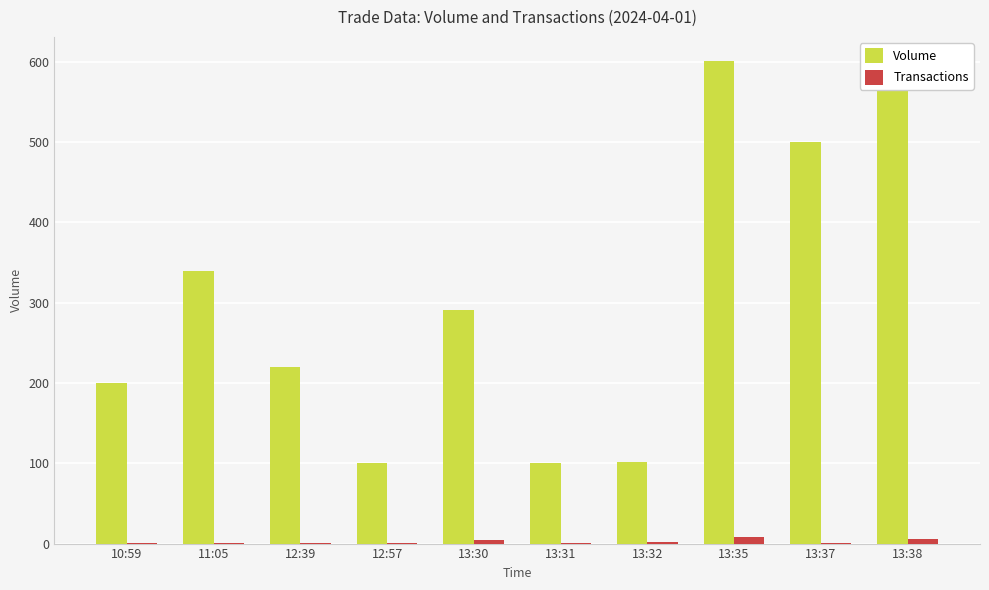

Is the value of Volume at 13:30 greater than the value of Transactions at 12:39?

Yes